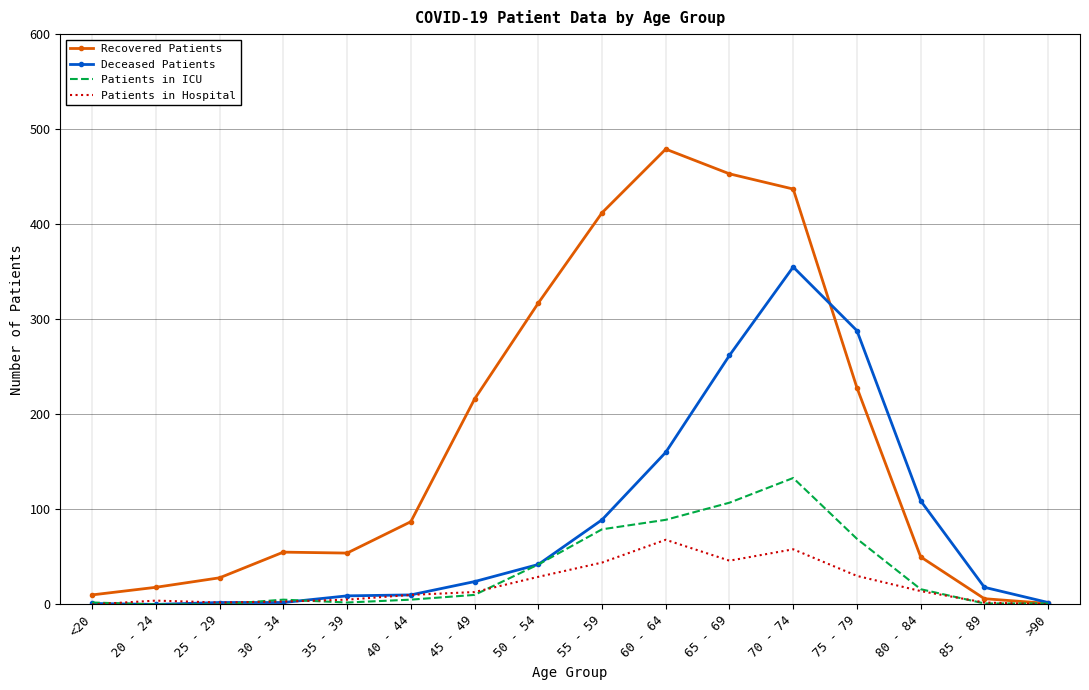

Which series has the widest spread of values?

Recovered Patients